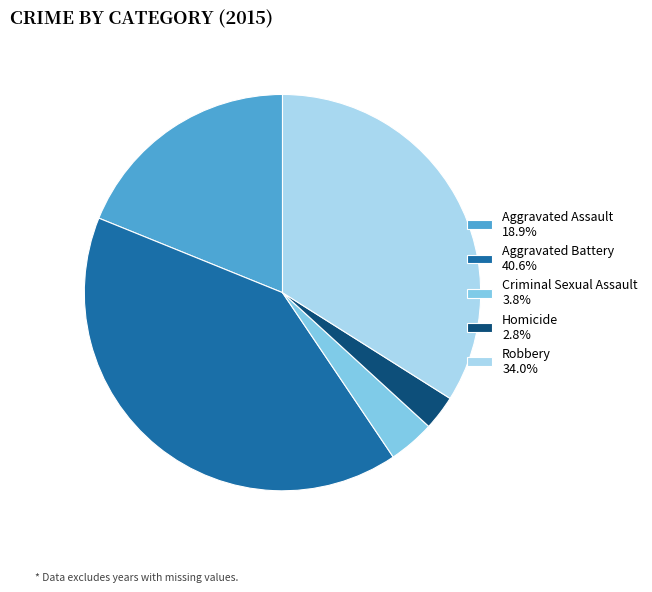

What is the ratio of the value at Aggravated Assault 18.9% to the value at Robbery 34.0%?

0.6